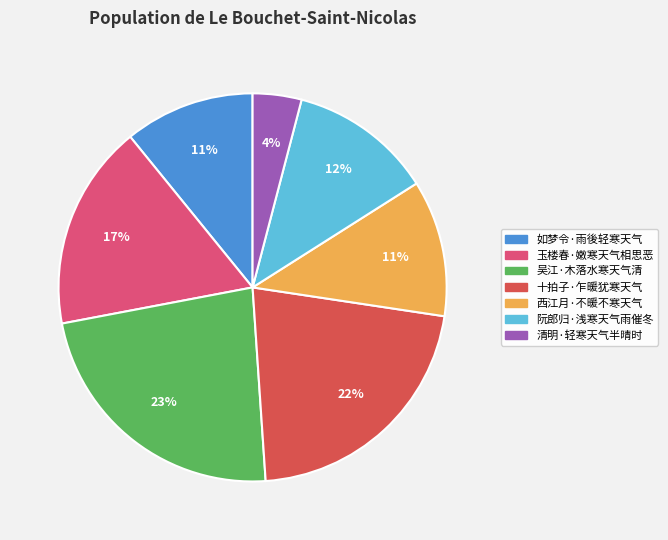

Does 西江月·不暖不寒天气 account for over 50% of the chart?

No